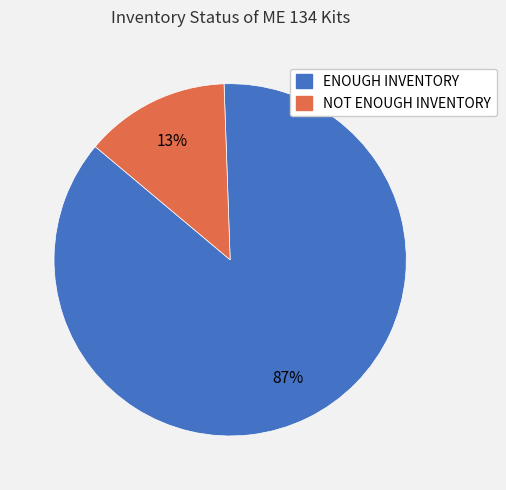

To the nearest percent, what percentage of the pie is NOT ENOUGH INVENTORY?

13%